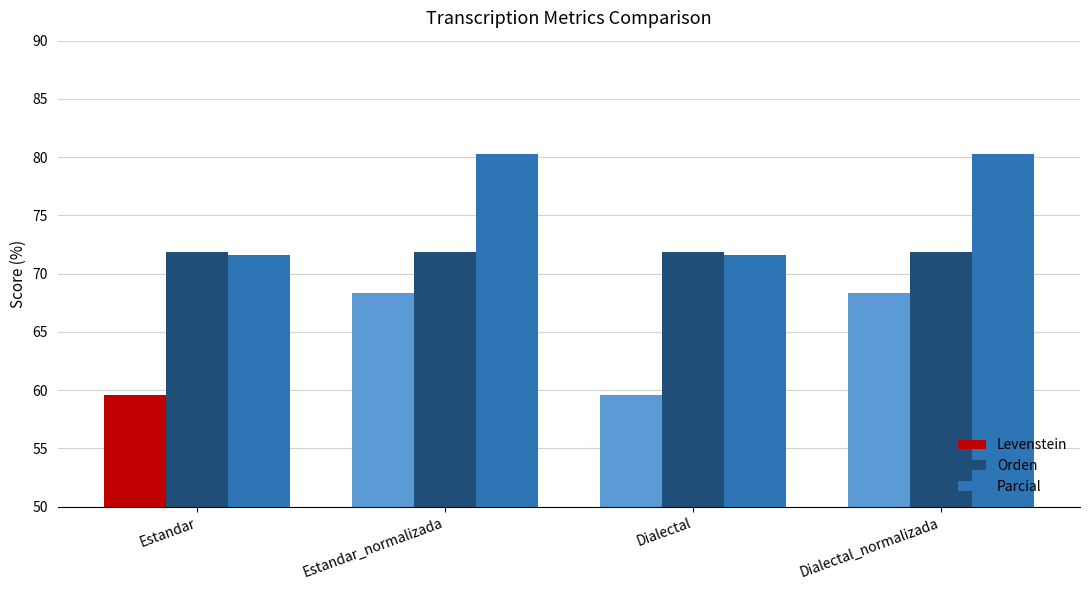

What is the value of the Orden bar at the 4th from the left?

71.9